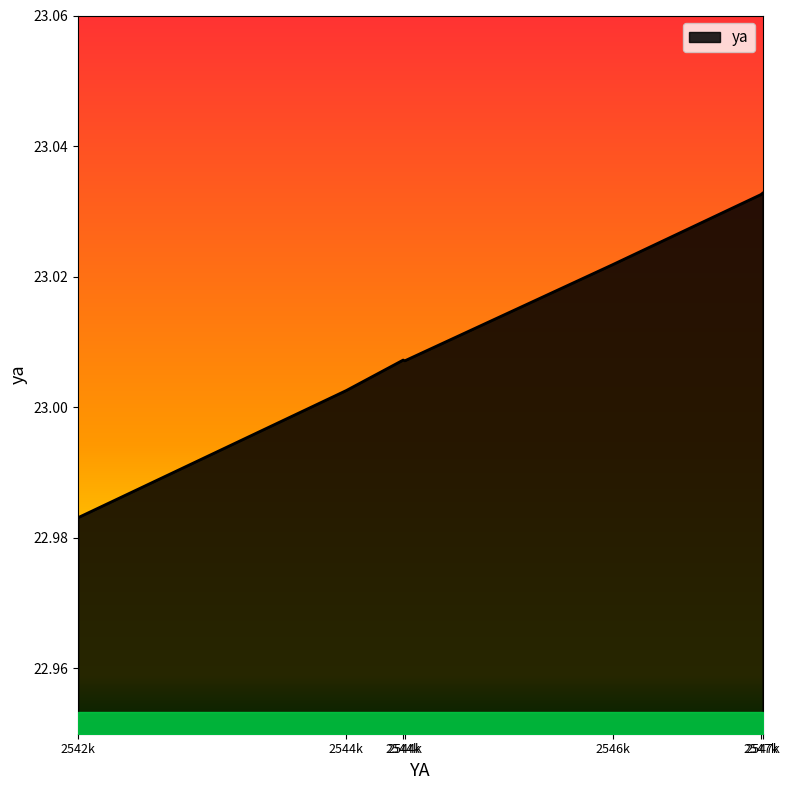

Rank the categories by value from highest to lowest.

2547821, 2547807, 2546614, 2544928, 2544941, 2544470, 2542312